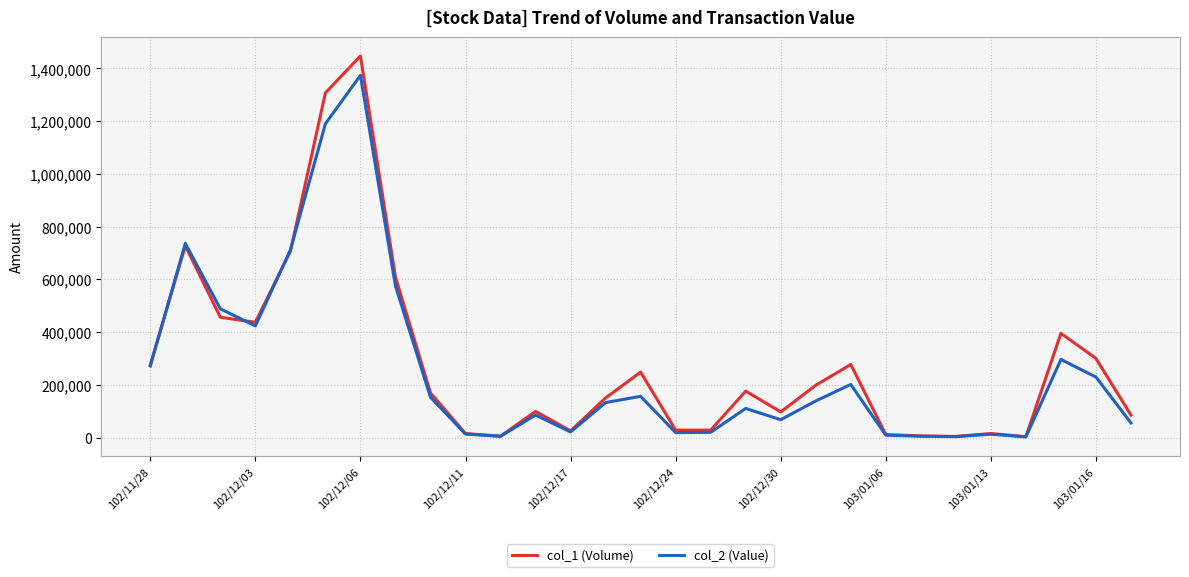

Which series ends up on top after the final intersection of col_1 (Volume) and col_2 (Value)?

col_1 (Volume)